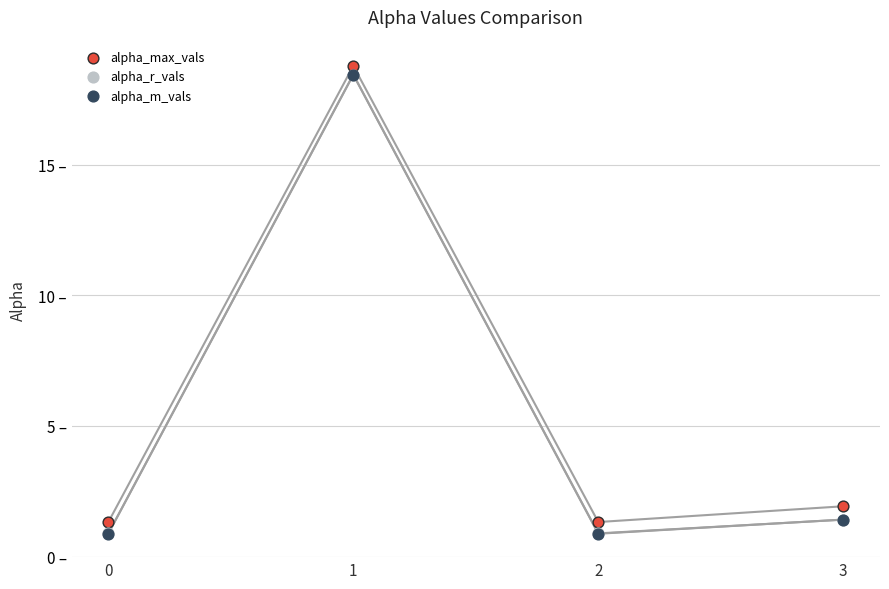

Which series reaches the minimum Y coordinate?

alpha_m_vals